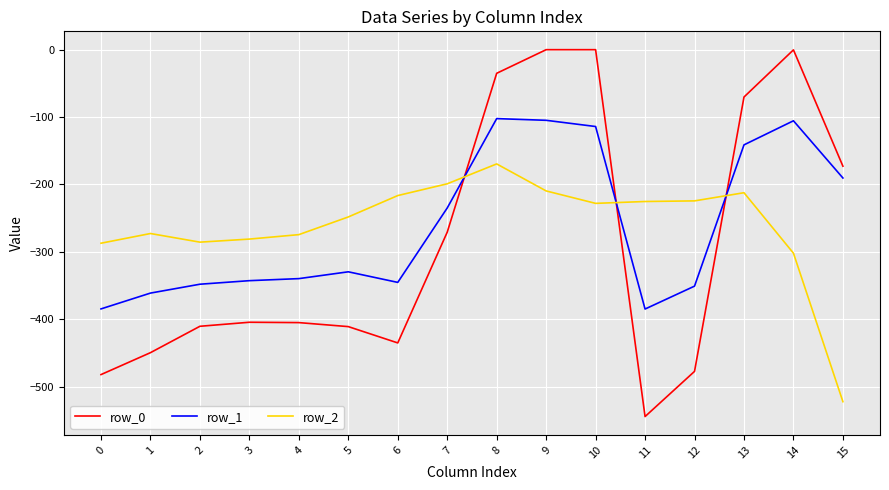

What value does the row_0 series have at 13?

-70.2